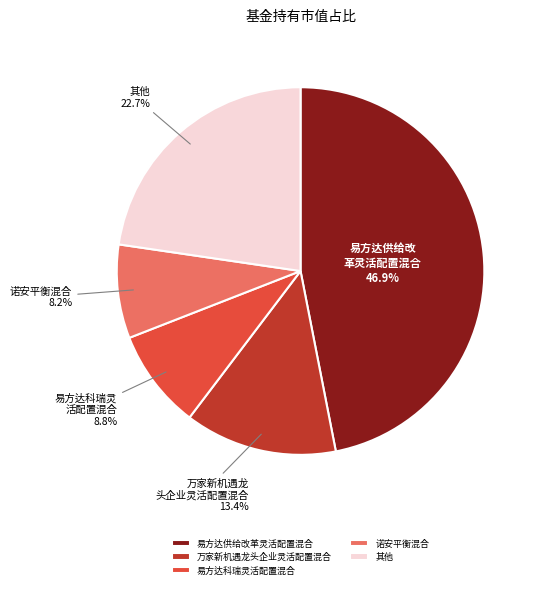

Rank the categories by value from lowest to highest.

诺安平衡混合, 易方达科瑞灵活配置混合, 万家新机遇龙头企业灵活配置混合, 其他, 易方达供给改革灵活配置混合